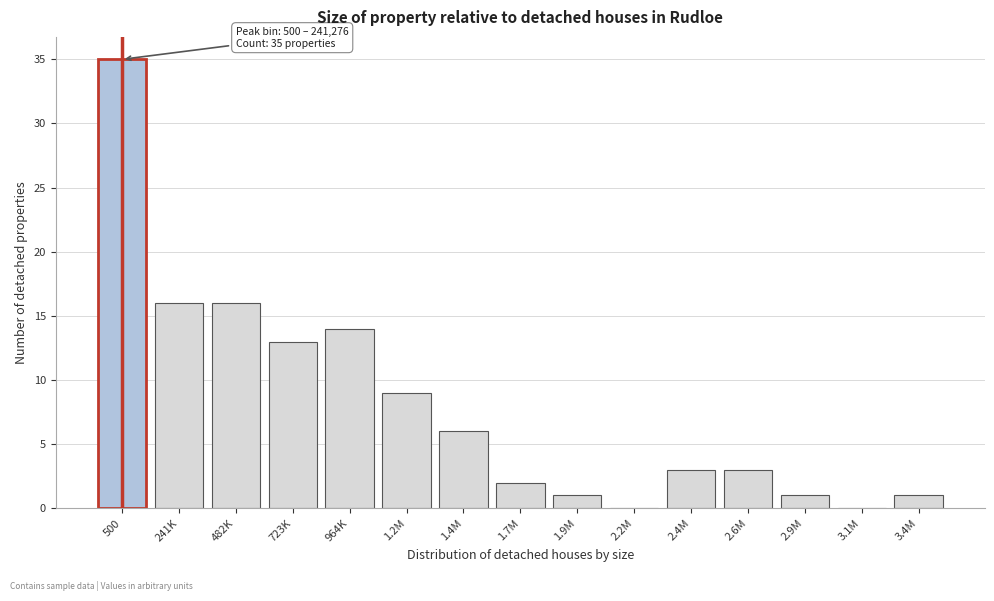

Reading left to right, list all the values displayed in this chart.

500=35	241K=16	482K=16	723K=13	964K=14	1.2M=9	1.4M=6	1.7M=2	1.9M=1	2.2M=0	2.4M=3	2.6M=3	2.9M=1	3.1M=0	3.4M=1